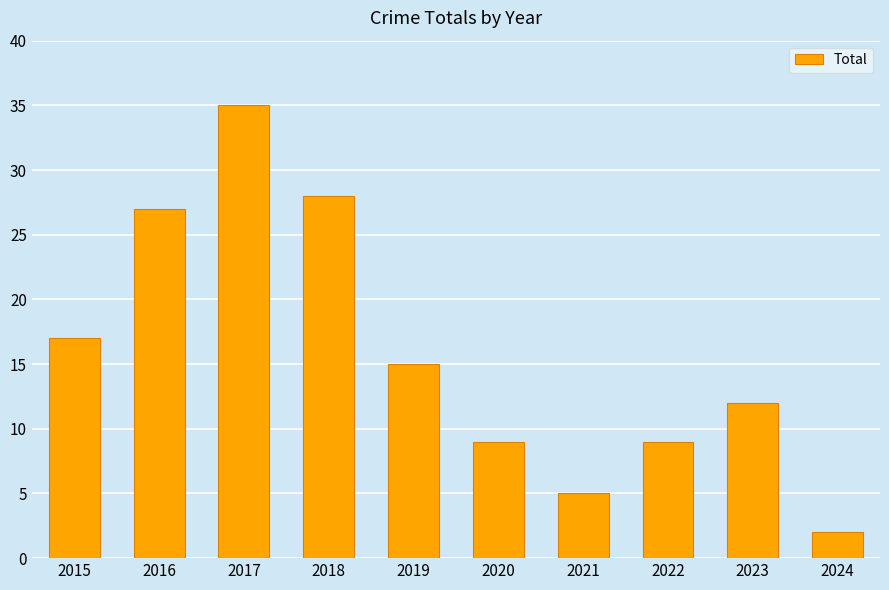

Reading left to right, what are all the values shown in this chart?

2015=17	2016=27	2017=35	2018=28	2019=15	2020=9	2021=5	2022=9	2023=12	2024=2